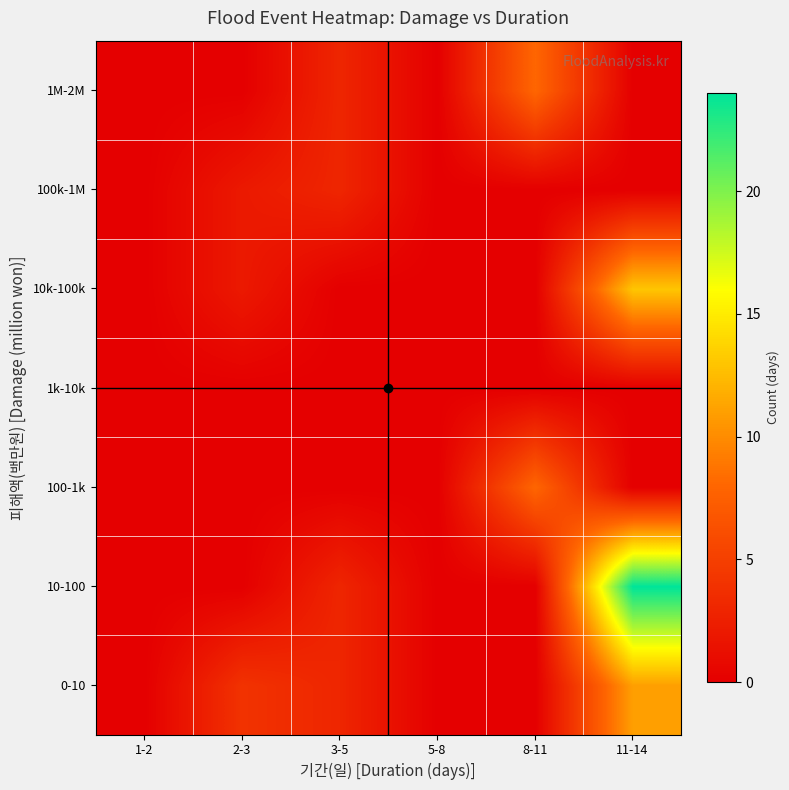

List the series in order of their peak value, highest first.

10-100, 10k-100k, 0-10, 100-1k, 1M-2M, 100k-1M, 1k-10k